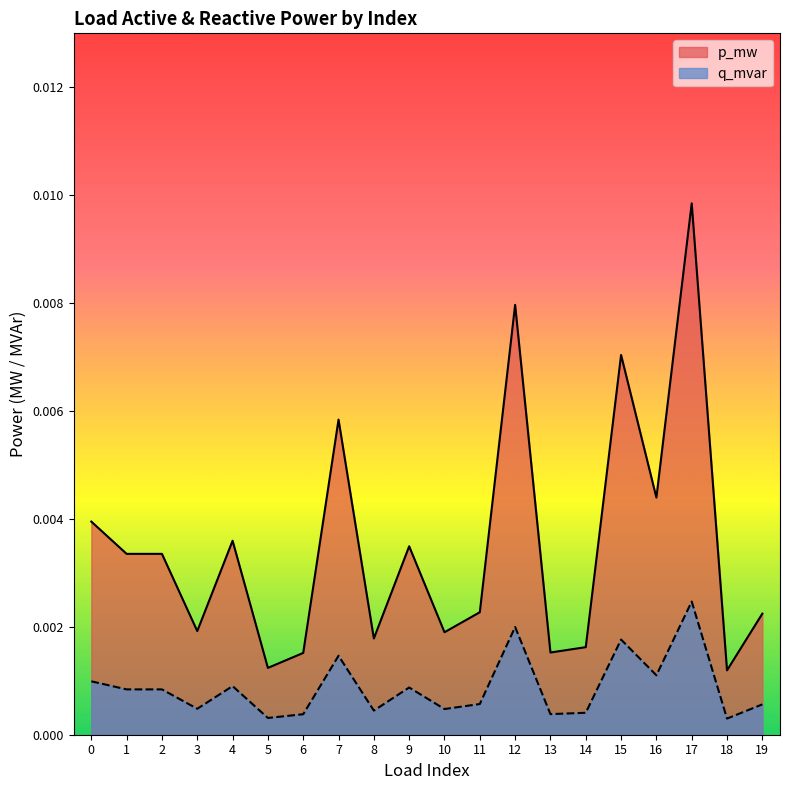

List the labels in order of p_mw value, smallest first.

18, 5, 6, 13, 14, 8, 10, 3, 19, 11, 1, 2, 9, 4, 0, 16, 7, 15, 12, 17